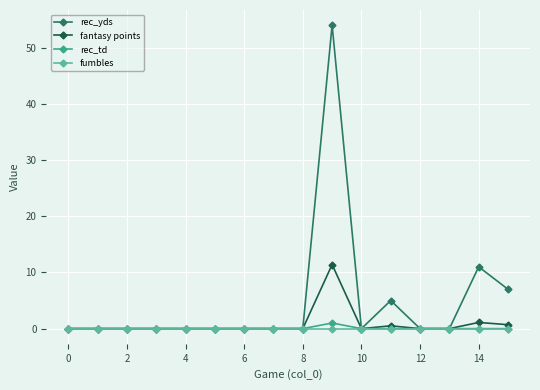

Rank the series by their maximum value, from highest to lowest.

rec_yds, fantasy points, rec_td, fumbles